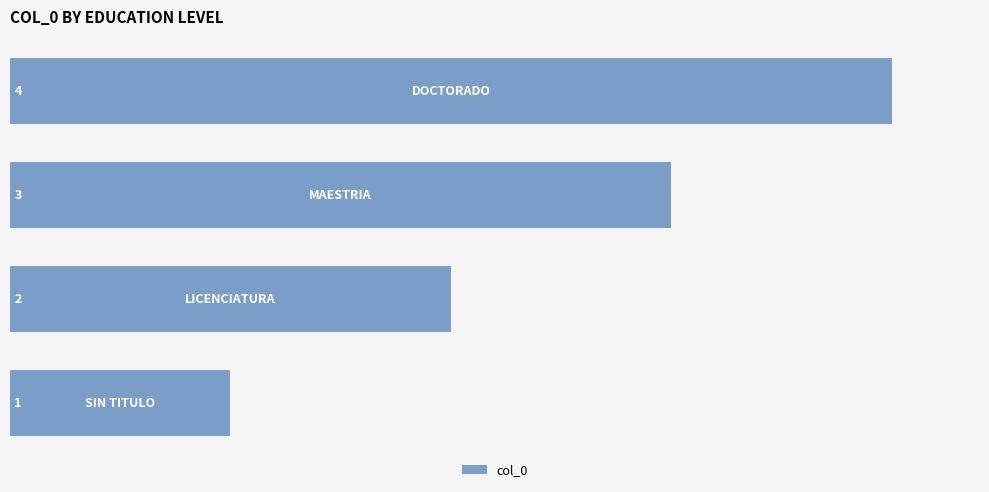

What is the difference between the maximum and minimum values?

3